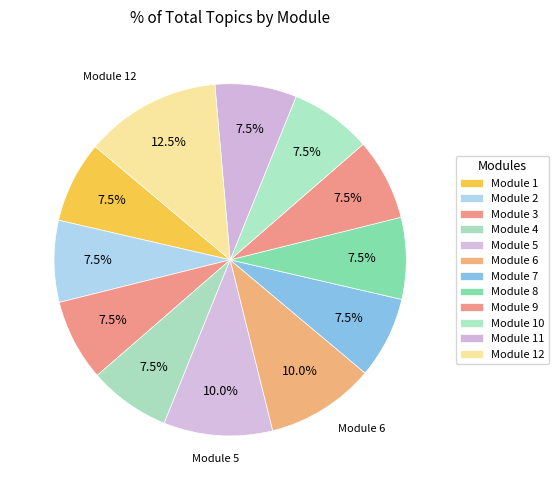

How many slices are in this pie chart?

12